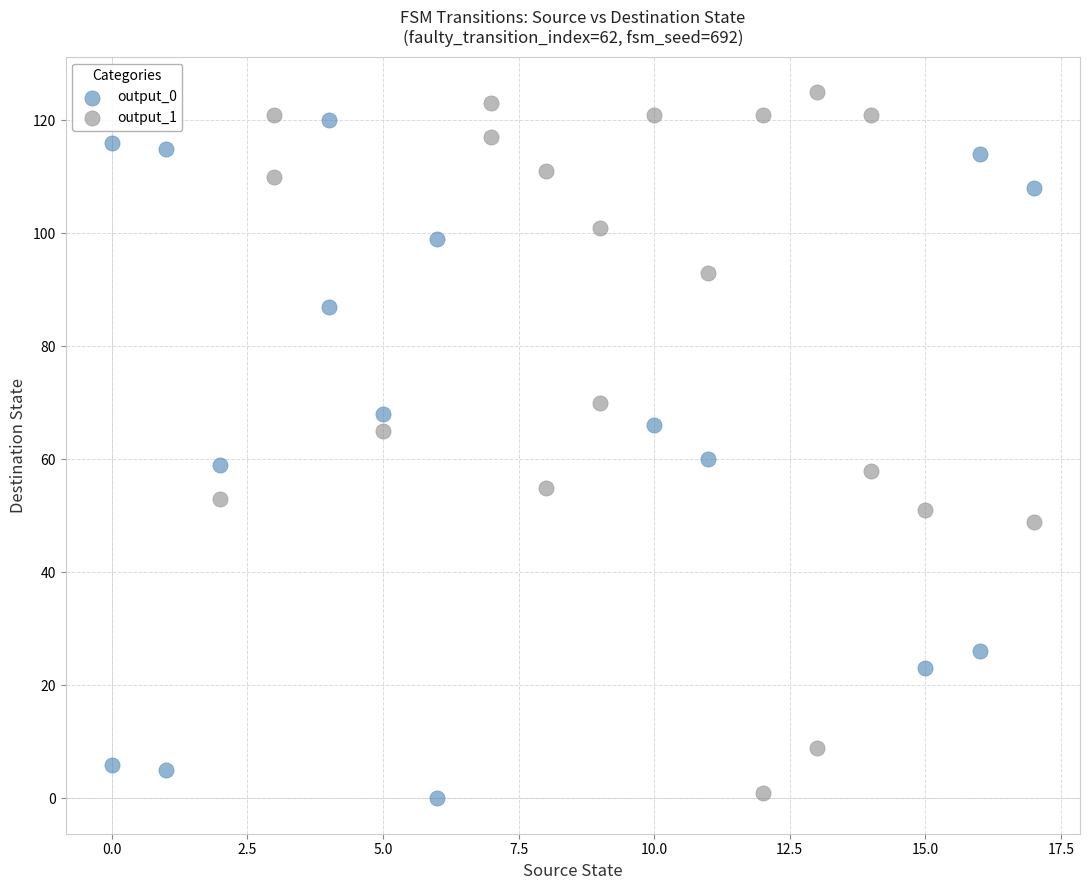

Which series has the largest Y range (max minus min)?

output_1